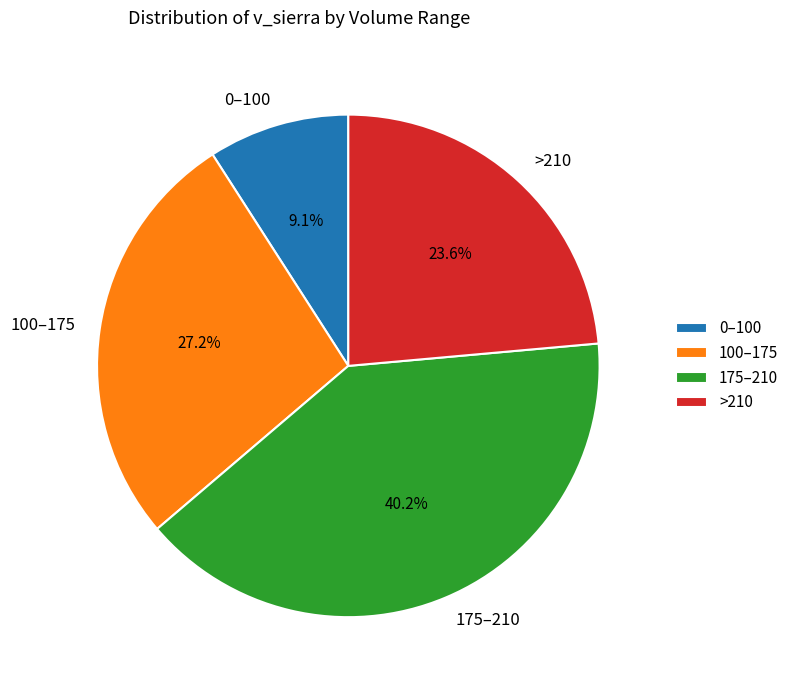

Between 100–175 and >210, which is larger?

100–175